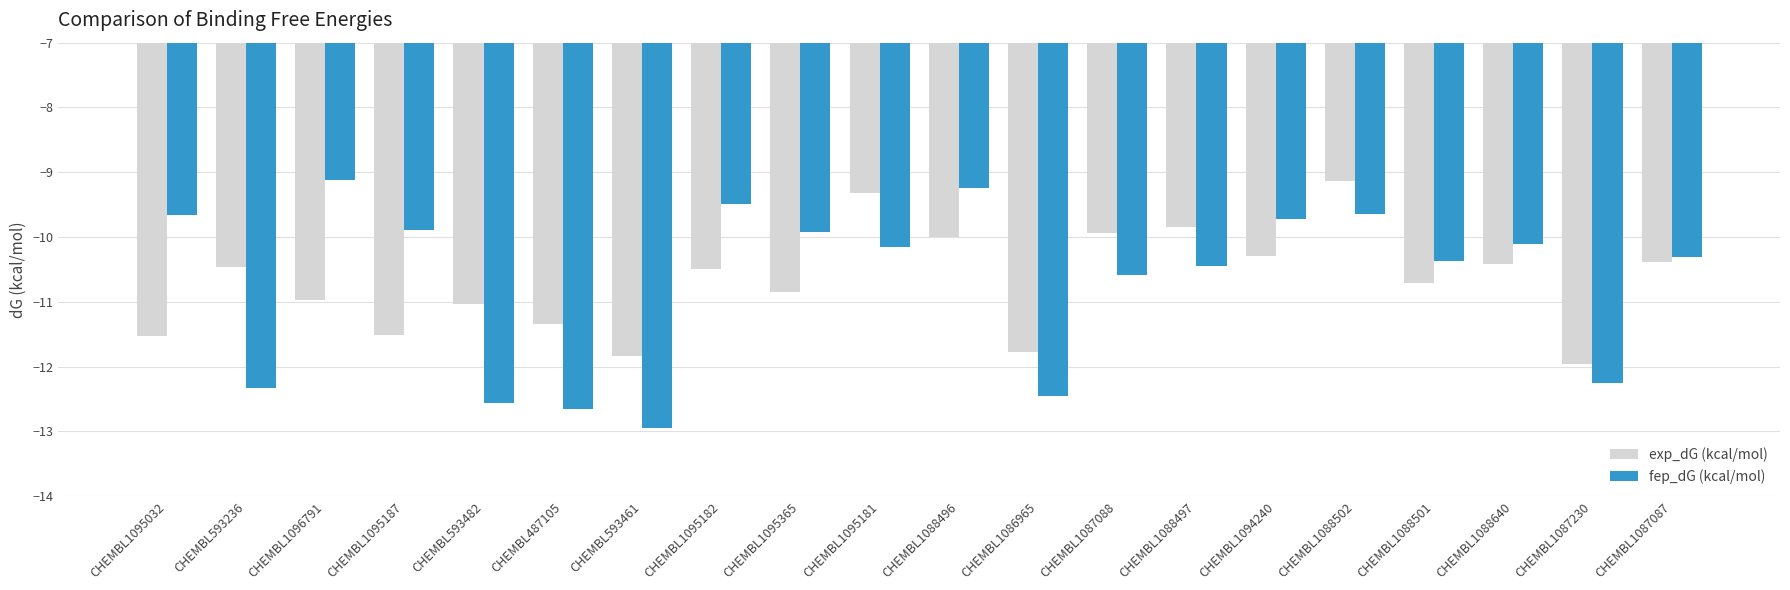

The fep_dG (kcal/mol) series shows -12.9 at CHEMBL593461. True or false?

True